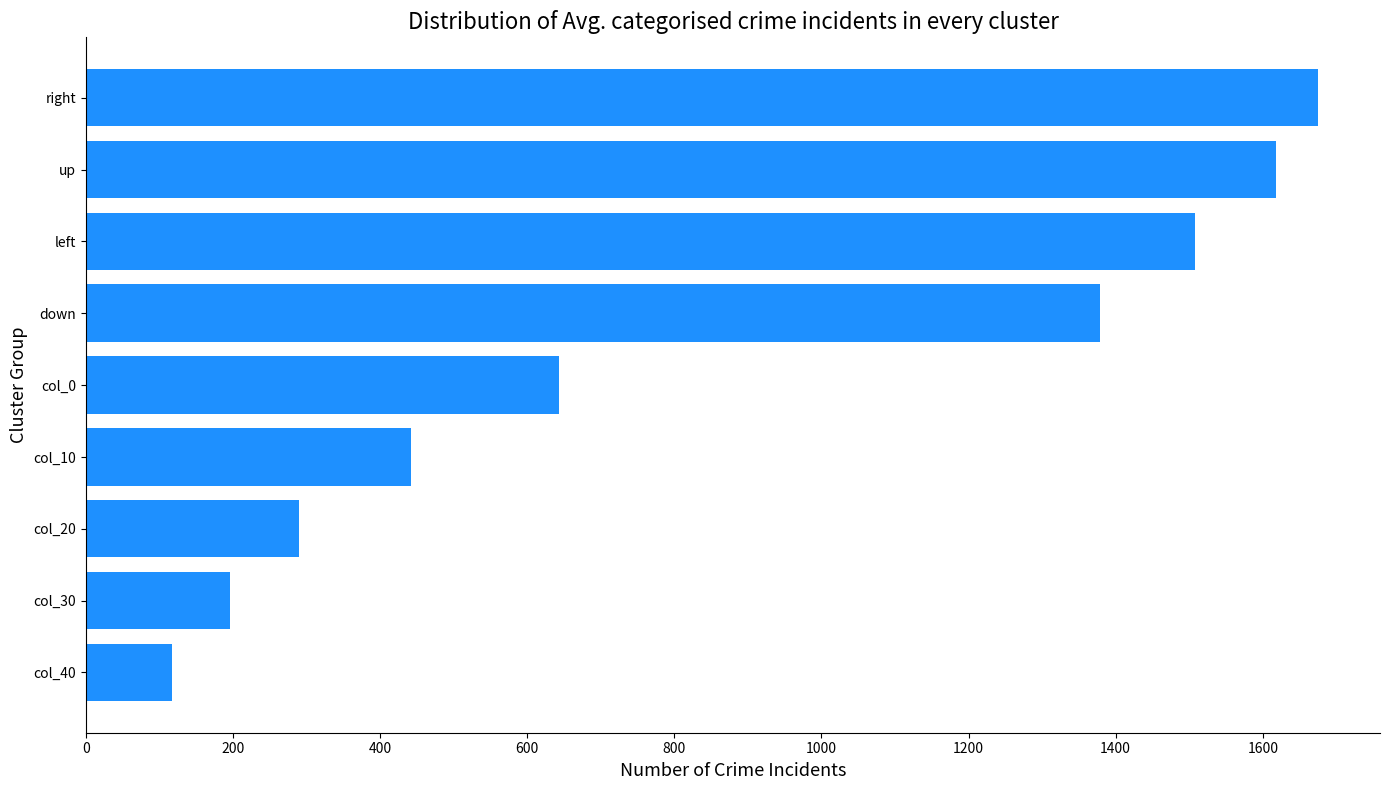

True or false: the data shows 2789.0 at up.

False